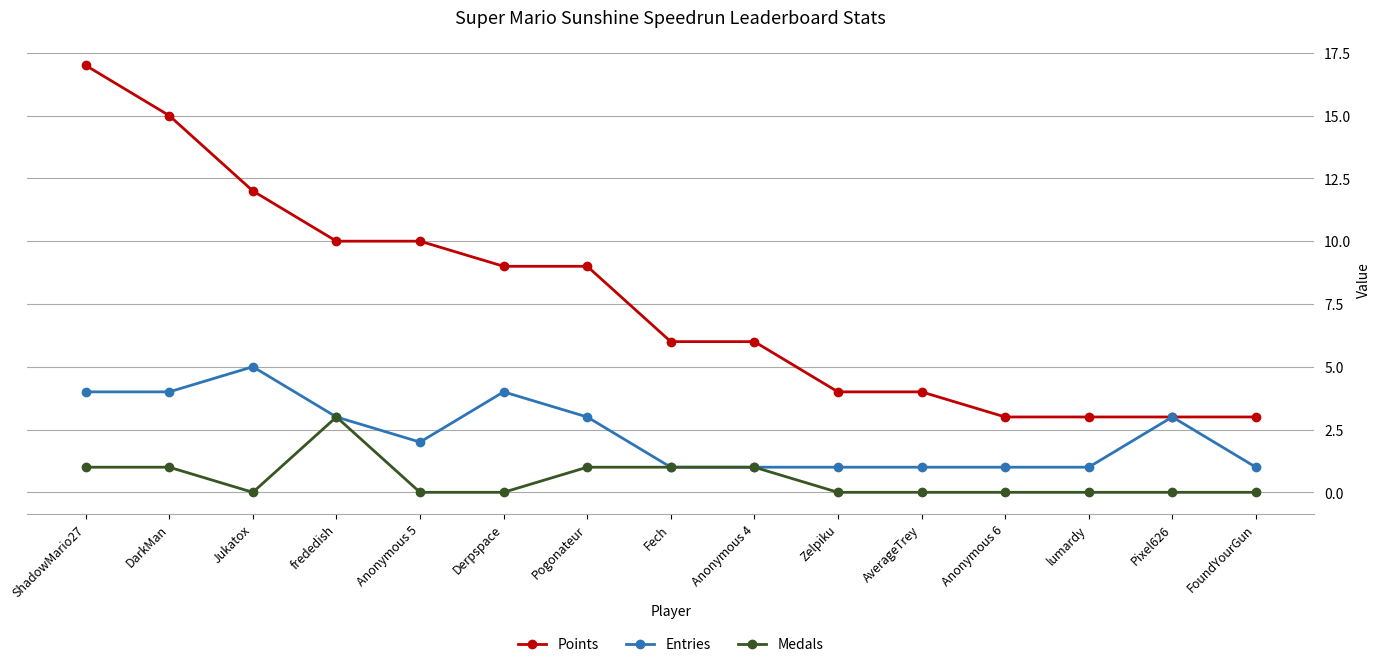

Reading right to left, transcribe all the data shown in this chart.

Points: 3	3	3	3	4	4	6	6	9	9	10	10	12	15	17
Entries: 1	3	1	1	1	1	1	1	3	4	2	3	5	4	4
Medals: 0	0	0	0	0	0	1	1	1	0	0	3	0	1	1